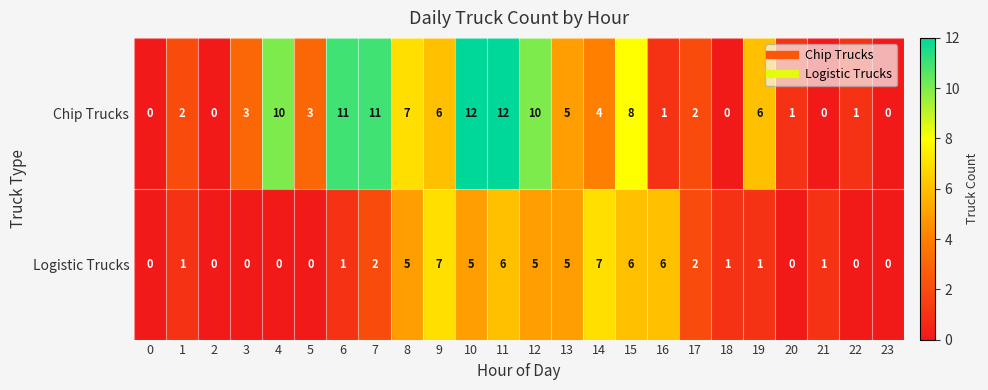

Rank the series by their maximum value, from highest to lowest.

Chip Trucks, Logistic Trucks